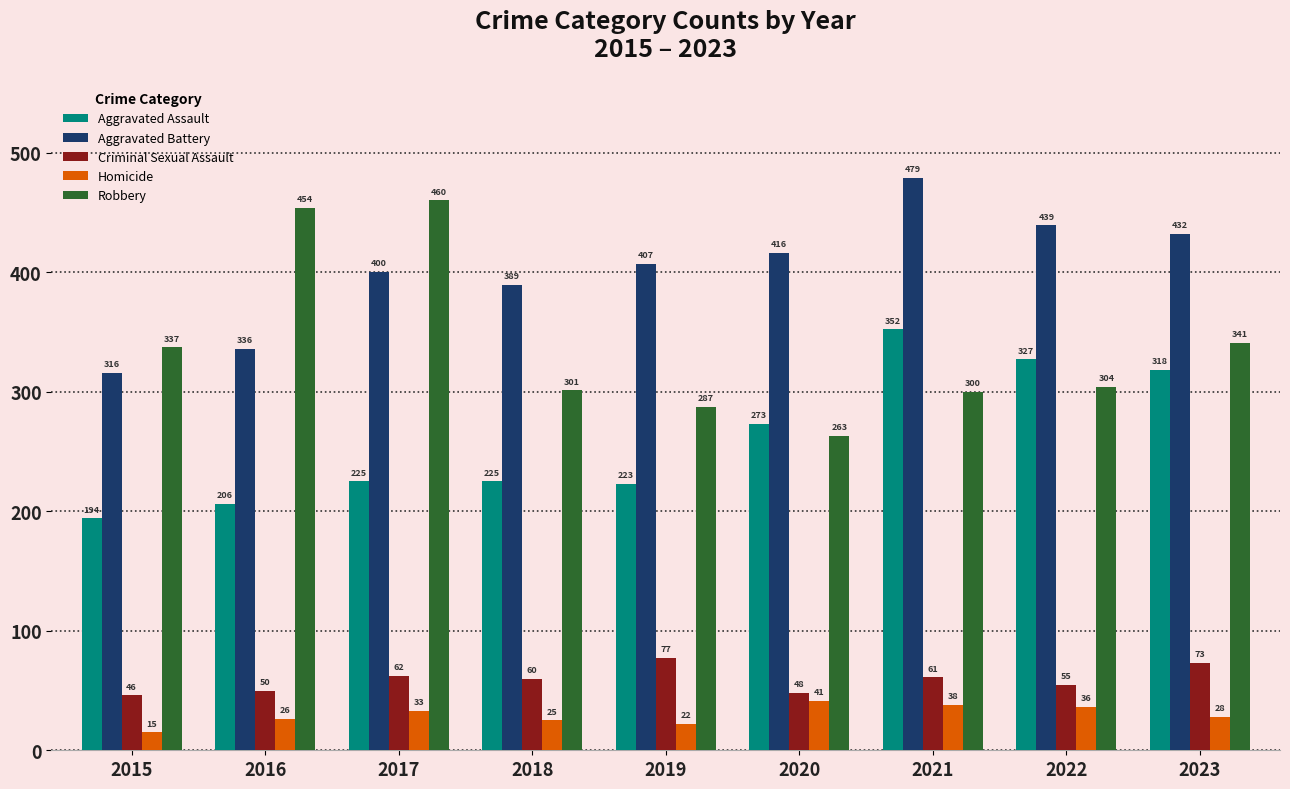

What is the difference between the maximum and minimum values in the Aggravated Assault series?

158